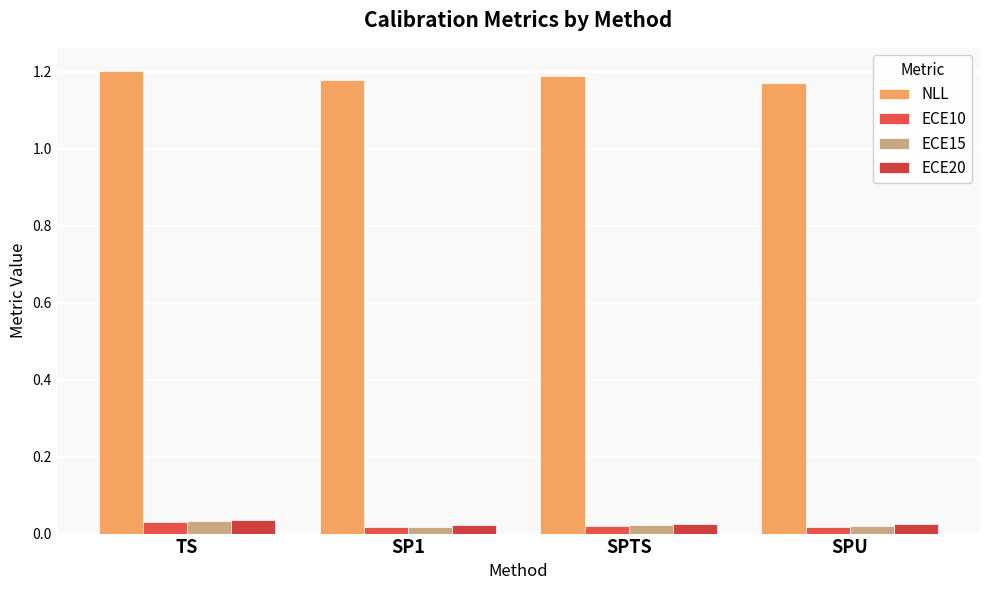

At how many categories does at least one series exceed 0?

4